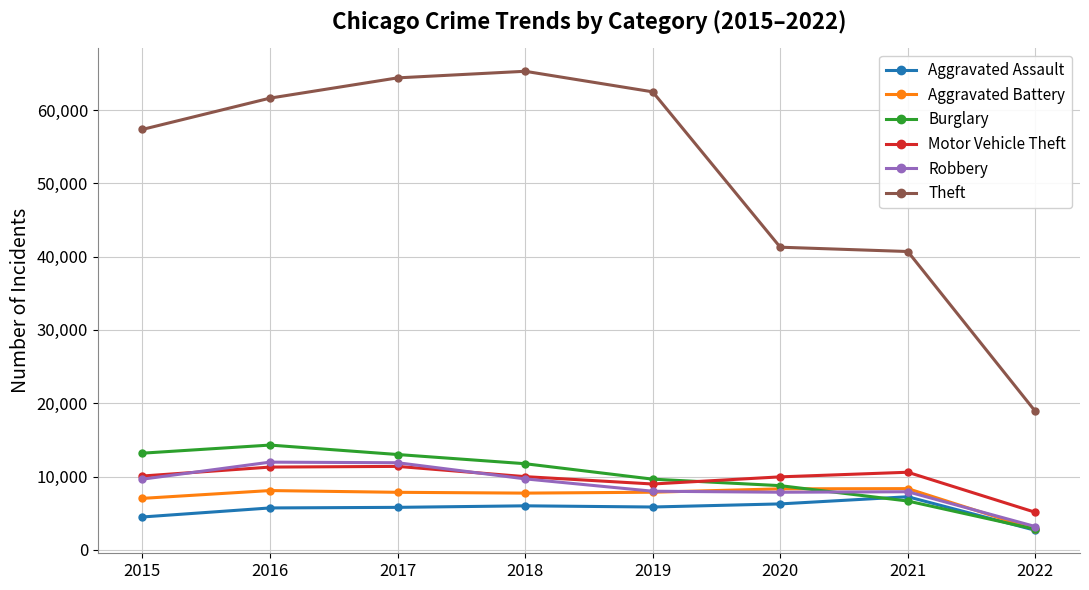

At which category does the chart reach its peak across all series?

2018